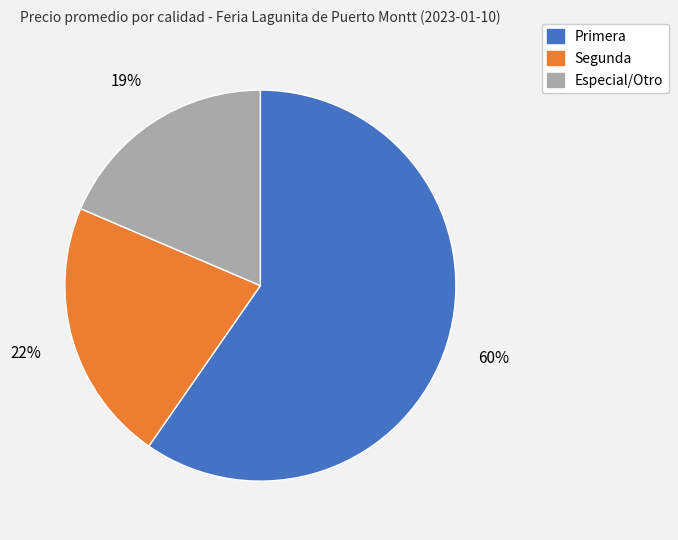

Is there any slice that represents more than half of the pie?

Yes